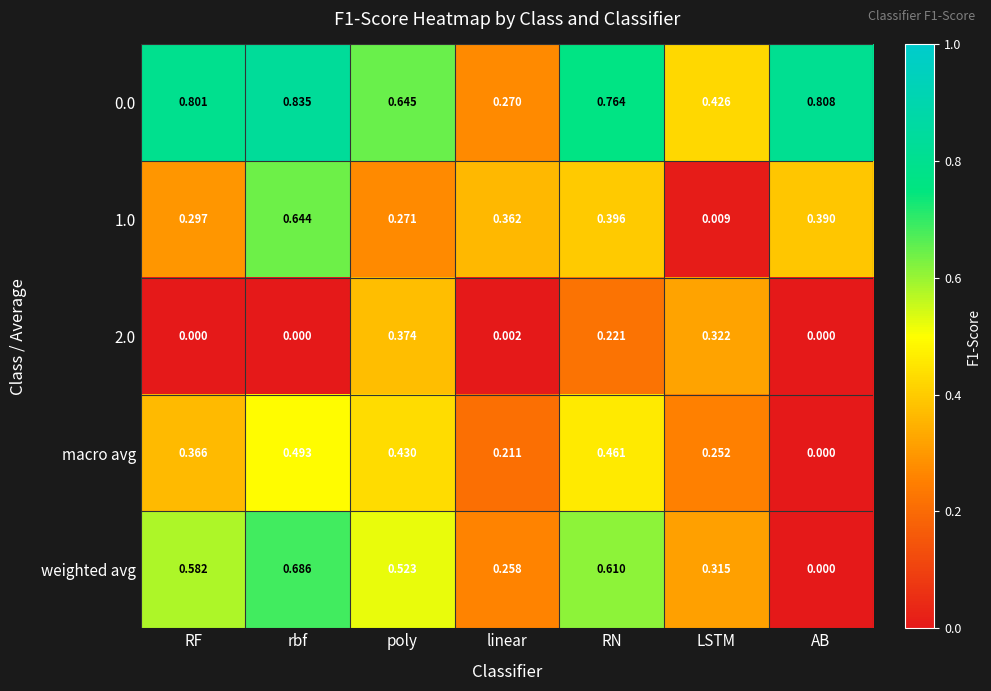

Rank the categories by 0.0 value from lowest to highest.

linear, LSTM, poly, RN, RF, AB, rbf